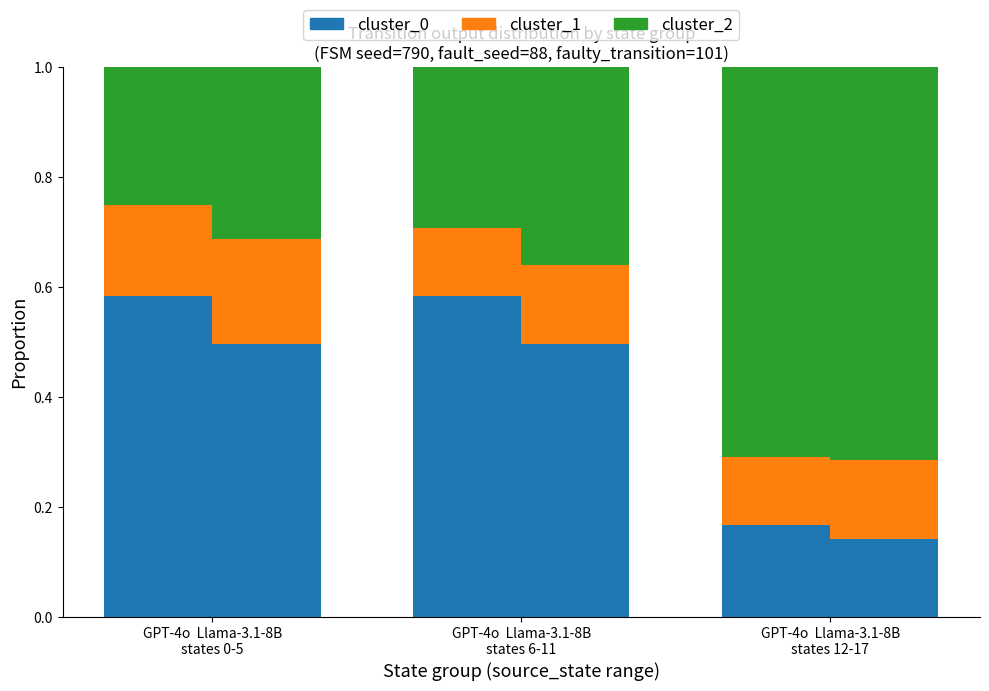

True or false: cluster_1 has a value of 0.1 at GPT-4o  Llama-3.1-8B
states 12-17.

True